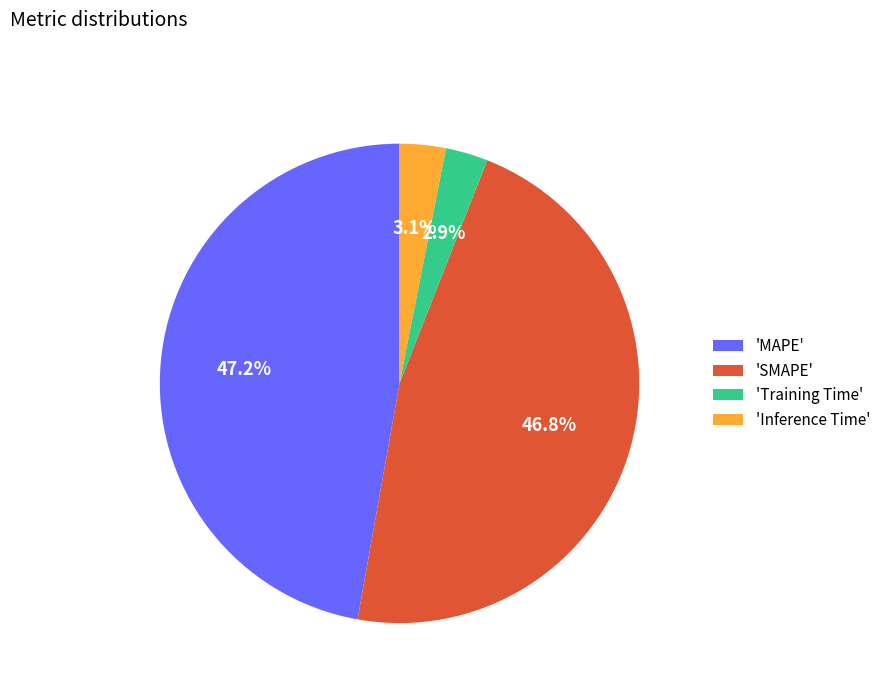

Is there a majority slice in this chart?

No